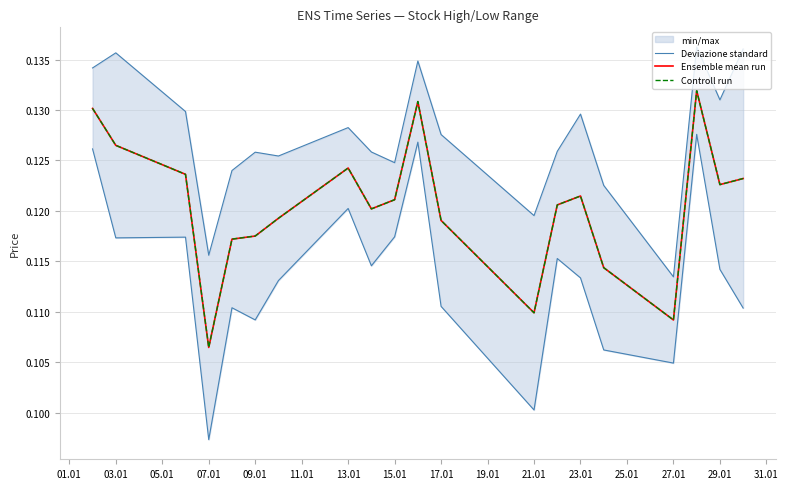

The value of Controll run at 07.01 is 0.1. True or false?

False